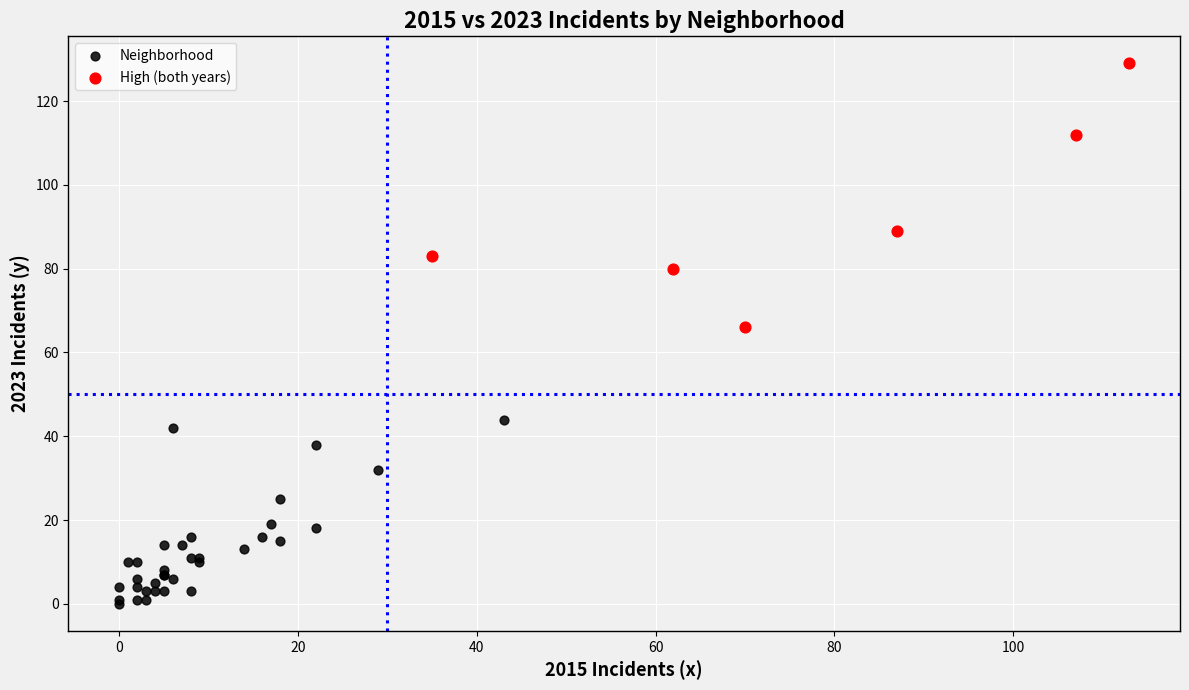

Which series contains the highest Y value?

High (both years)